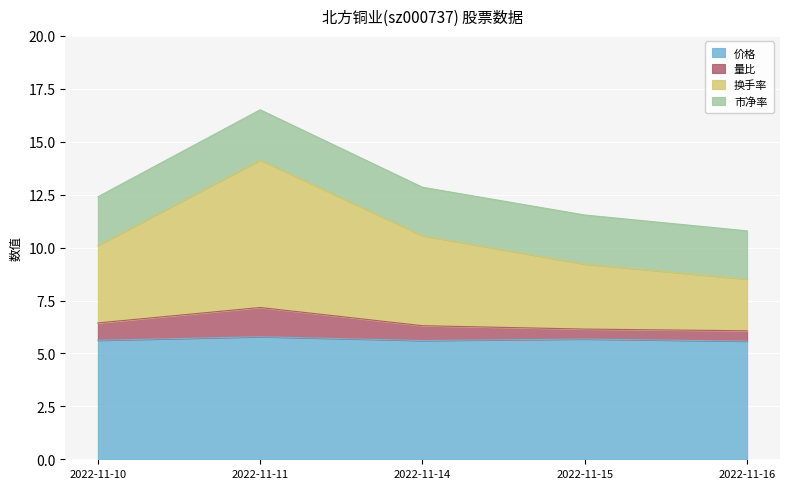

What is the total value across all series at 2022-11-14?

12.9